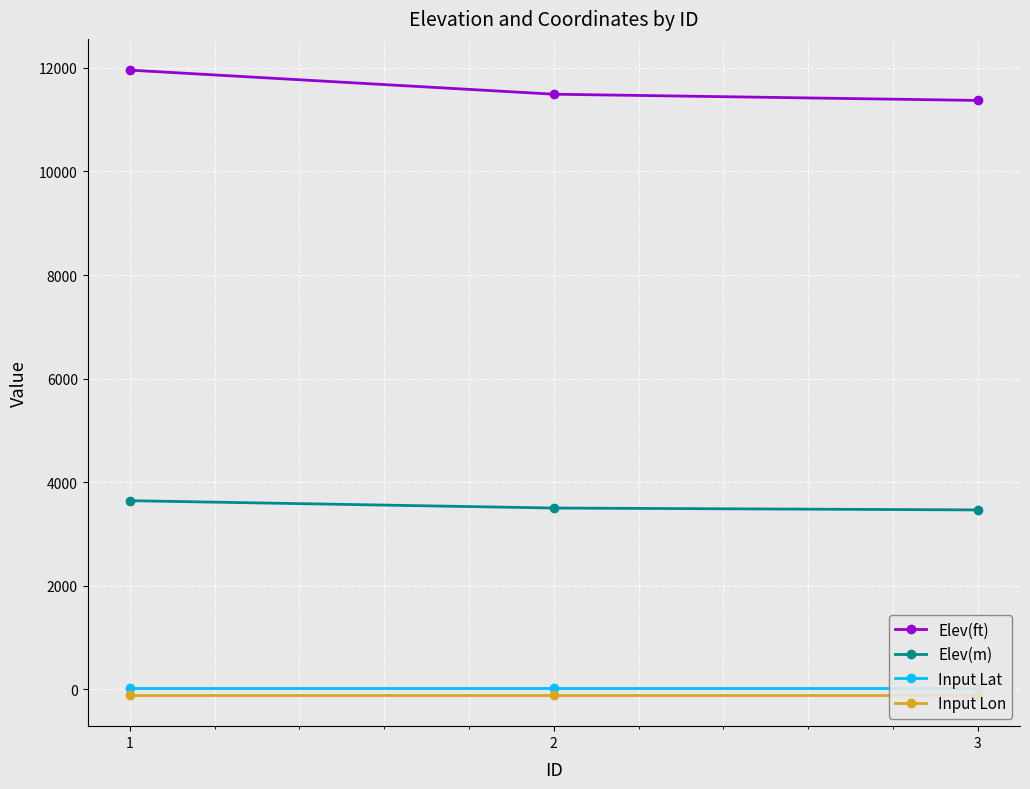

Read the Input Lon value at 3.

-105.5